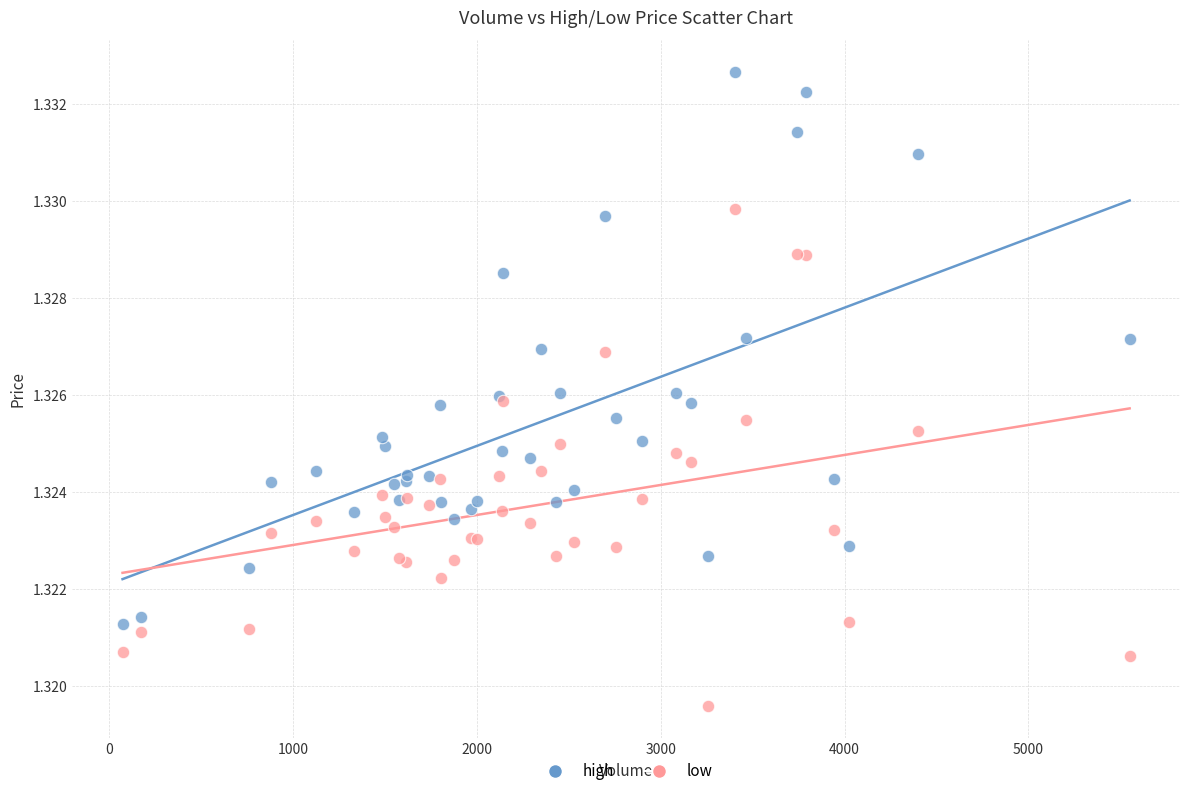

What is the X range (max minus min) for the scatter plot?

5479.0